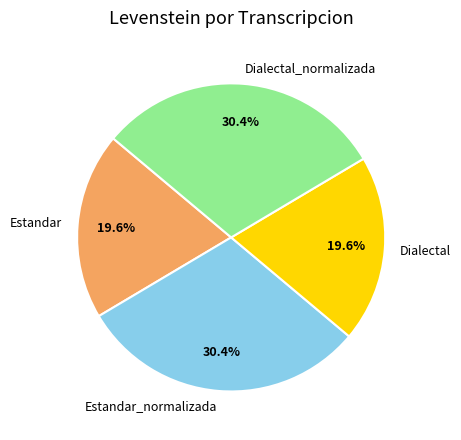

Count the number of slices in the pie.

4